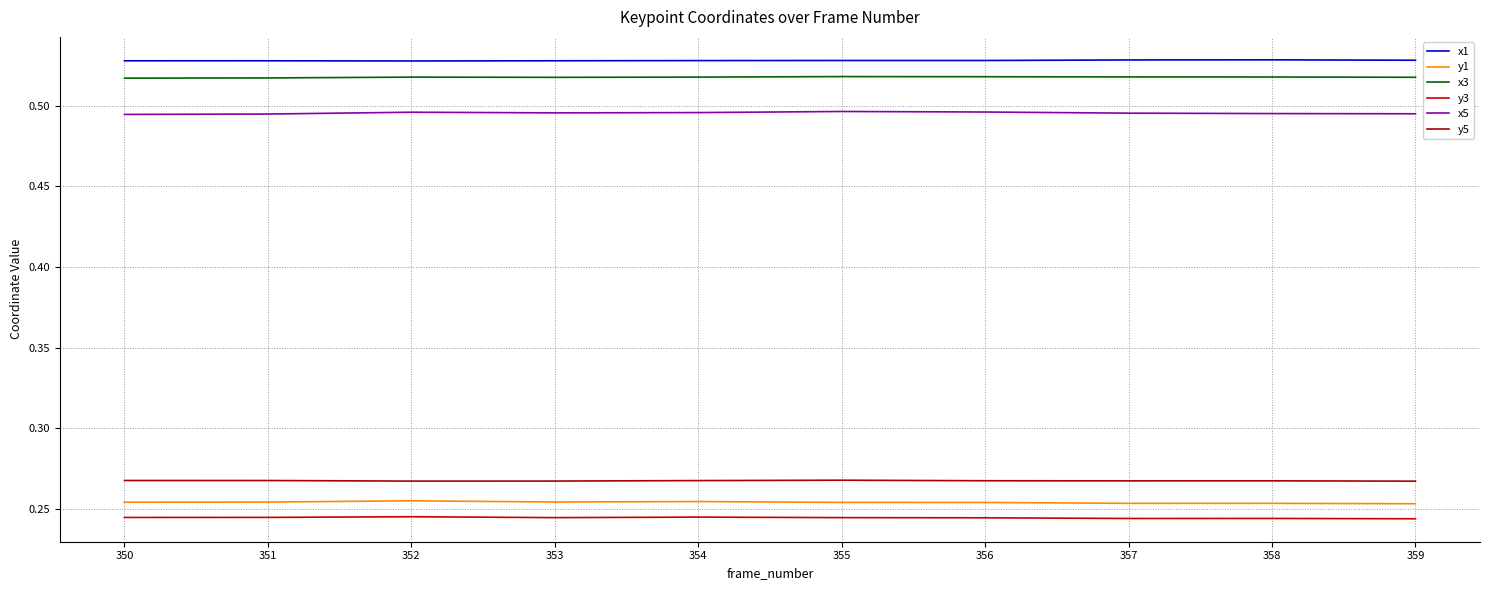

Where is the first local maximum for y1?

352